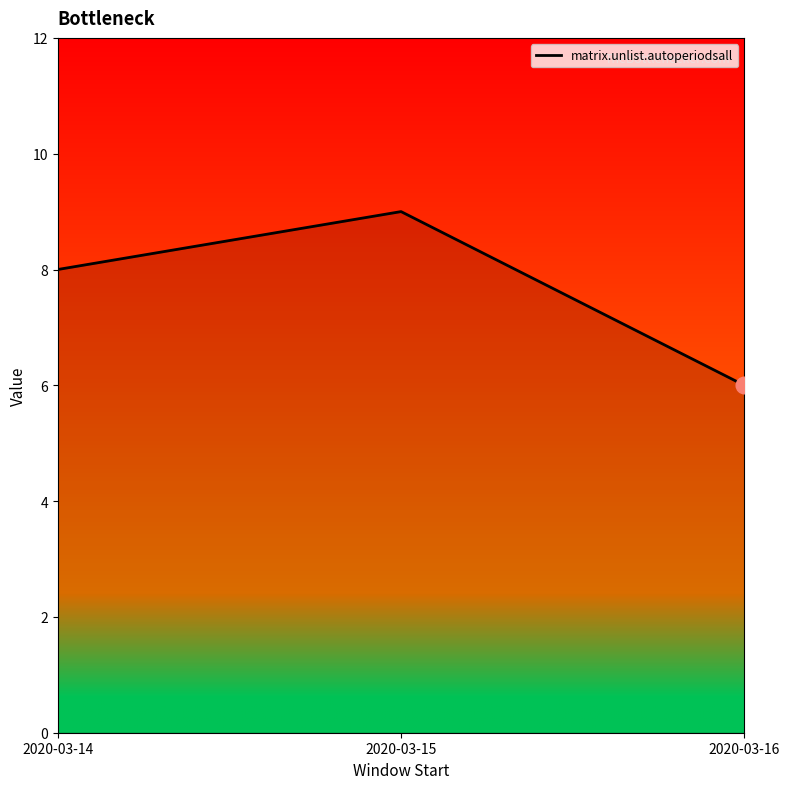

What value does the data have at 2020-03-14?

8